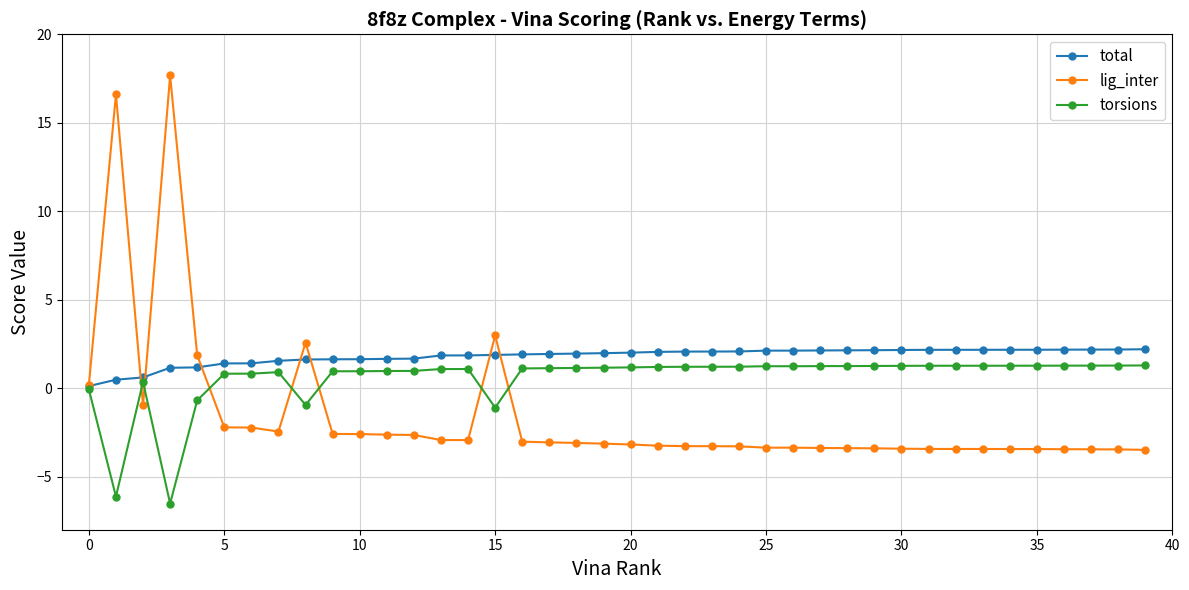

What is the difference between the second highest and minimum values in the total series?

2.1